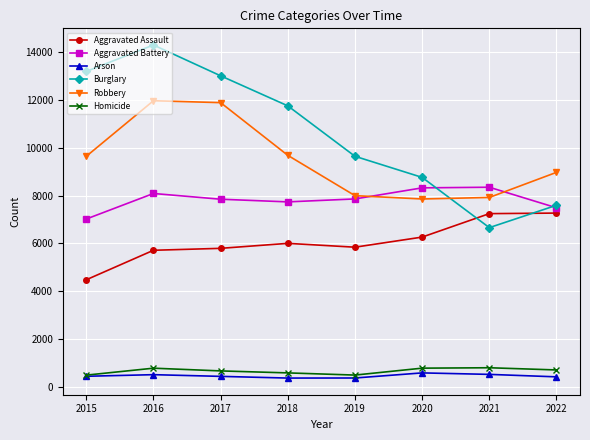

What is the value of the Robbery point at the 5th from the left?

7994